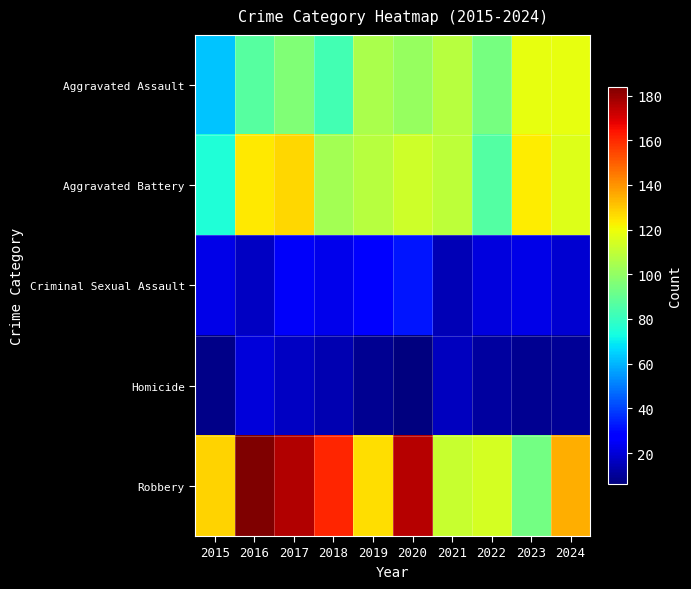

What is the total value across all series at 2023?

365